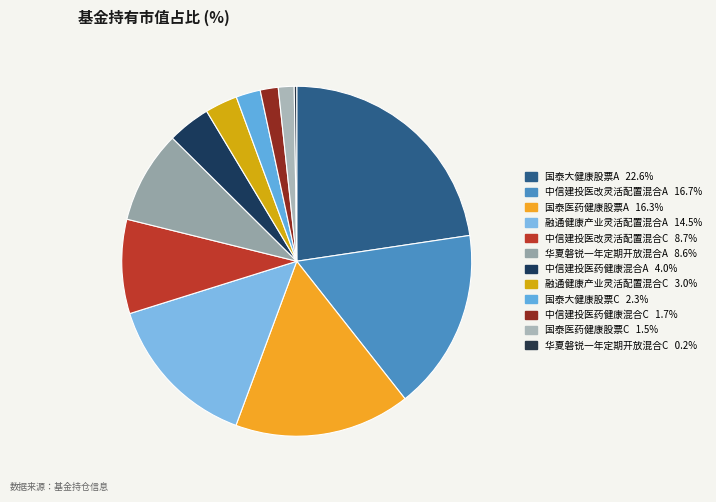

What percentage is the 融通健康产业灵活配置混合C slice, to the nearest percent?

3%